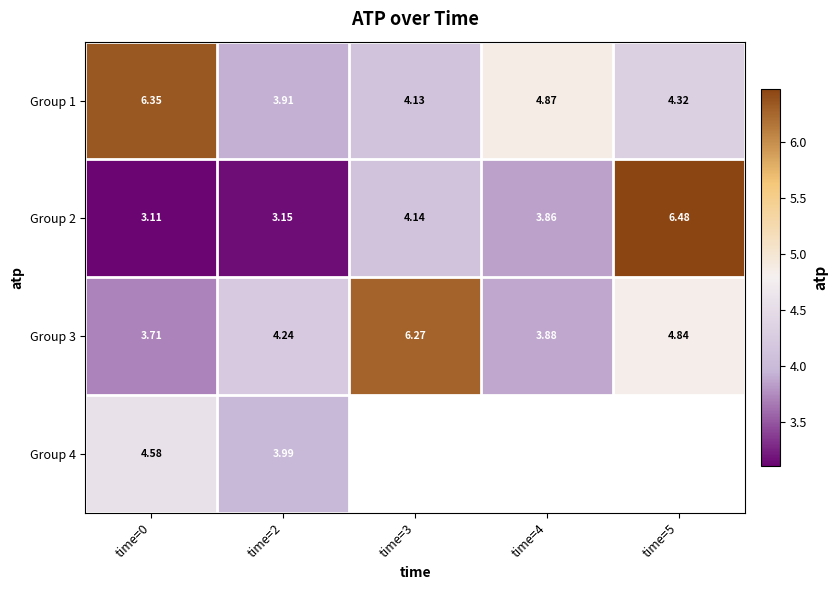

What is the difference between the Group 2 values at time=2 and time=5?

3.3